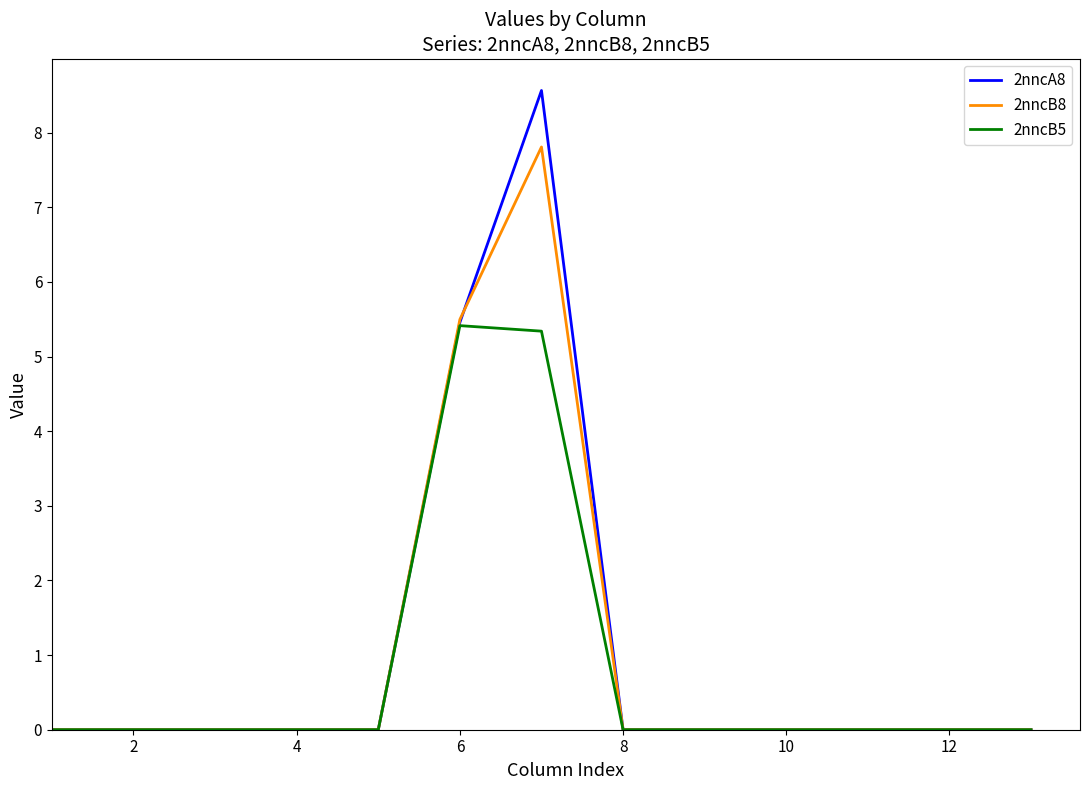

List the series in order of their peak value, lowest first.

2nncB5, 2nncB8, 2nncA8